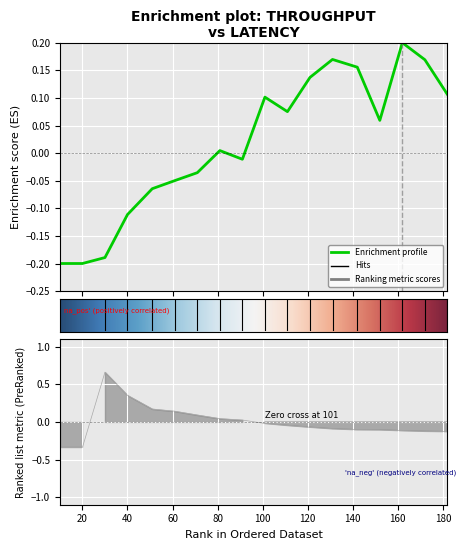

Reading left to right, extract all data points from this chart.

throughput (messages/s): 10=-0.2	20=-0.2	30=-0.2	40=-0.1	51=-0.1	61=-0.0	71=-0.0	81=0.0	91=-0.0	101=0.1	111=0.1	121=0.1	131=0.2	142=0.2	152=0.1	162=0.2	172=0.2	182=0.1
spout_avg_complete_latency(ms): 10=-0.3	20=-0.3	30=0.7	40=0.4	51=0.2	61=0.1	71=0.1	81=0.0	91=0.0	101=-0.0	111=-0.0	121=-0.1	131=-0.1	142=-0.1	152=-0.1	162=-0.1	172=-0.1	182=-0.1